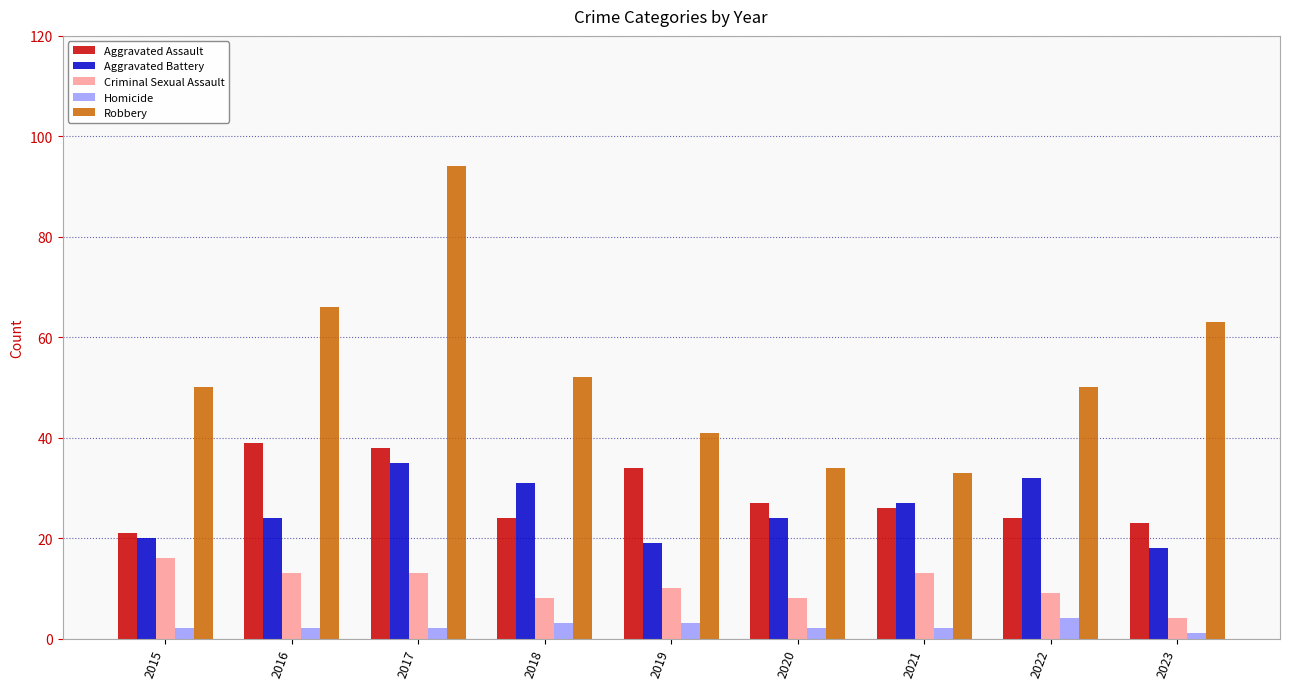

Which series changed the most between 2016 and 2019?

Robbery